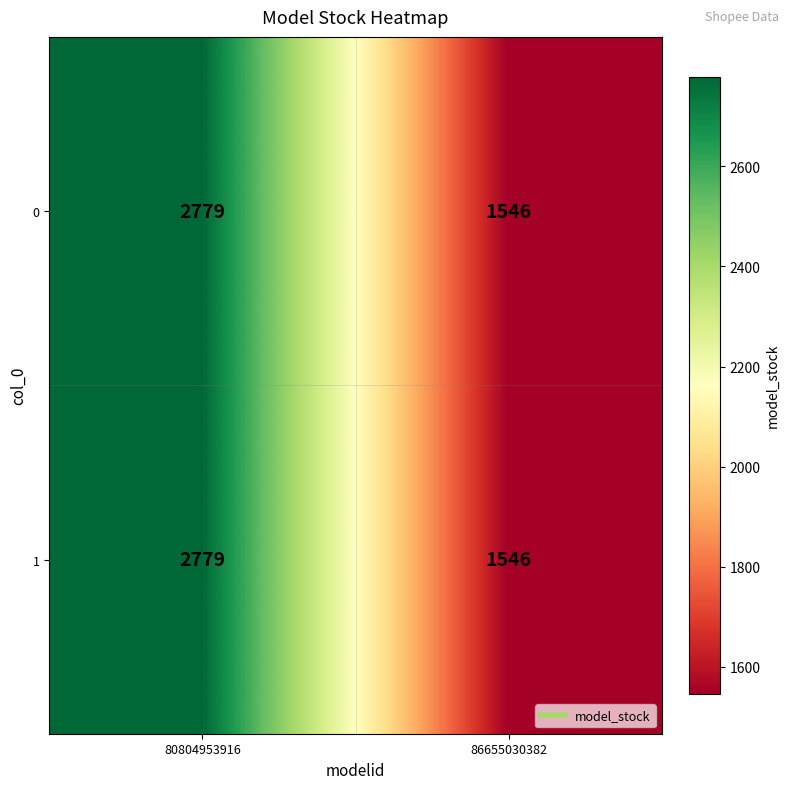

Reading right to left, what are all the values shown in this chart?

0: 86655030382=1546	80804953916=2779
1: 86655030382=1546	80804953916=2779